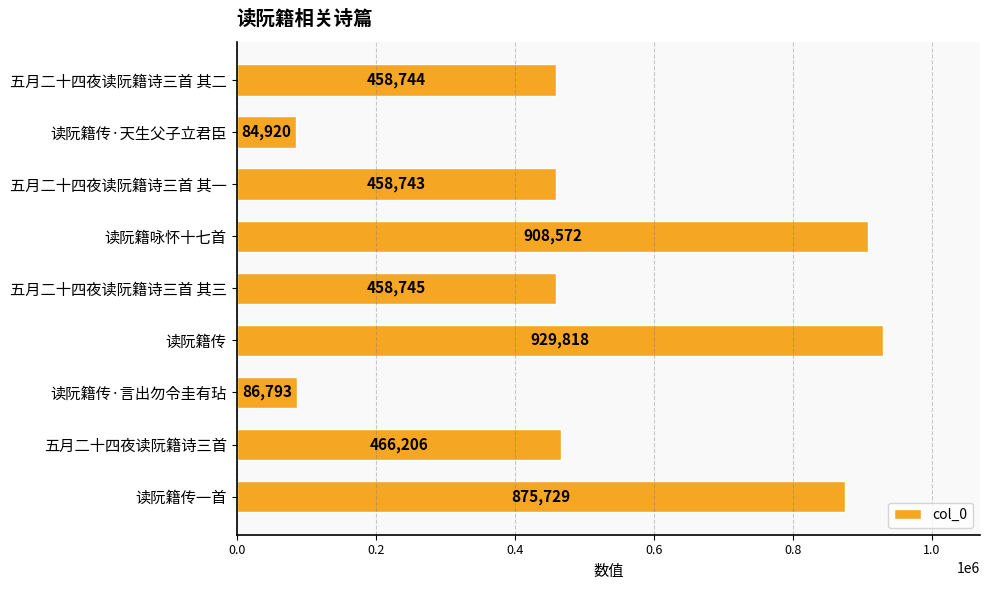

True or false: the data shows 458743 at 五月二十四夜读阮籍诗三首 其一.

True